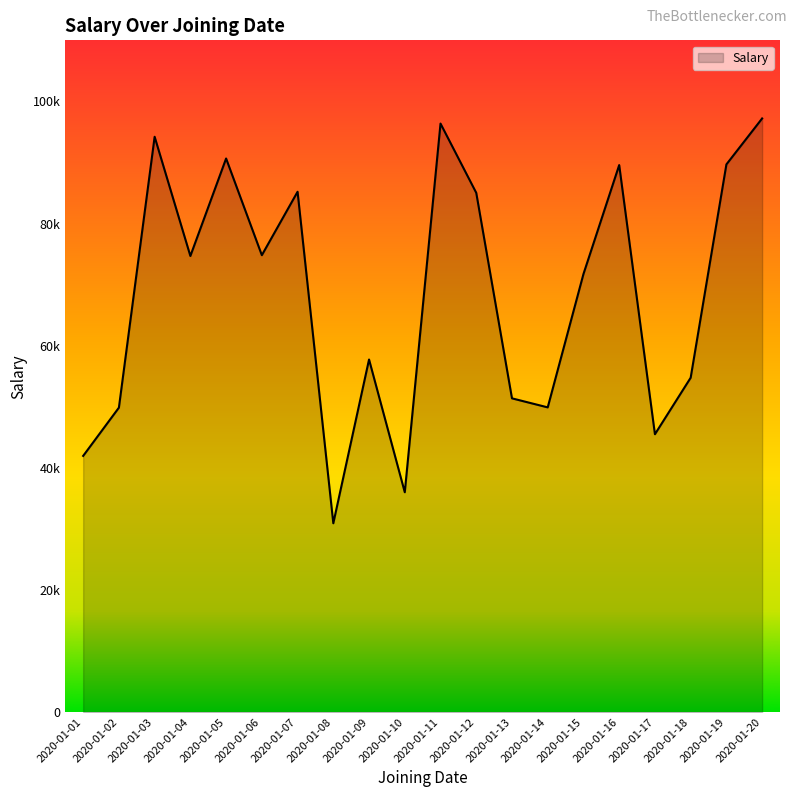

Rank the categories by value from highest to lowest.

2020-01-20, 2020-01-11, 2020-01-03, 2020-01-05, 2020-01-19, 2020-01-16, 2020-01-07, 2020-01-12, 2020-01-06, 2020-01-04, 2020-01-15, 2020-01-09, 2020-01-18, 2020-01-13, 2020-01-14, 2020-01-02, 2020-01-17, 2020-01-01, 2020-01-10, 2020-01-08